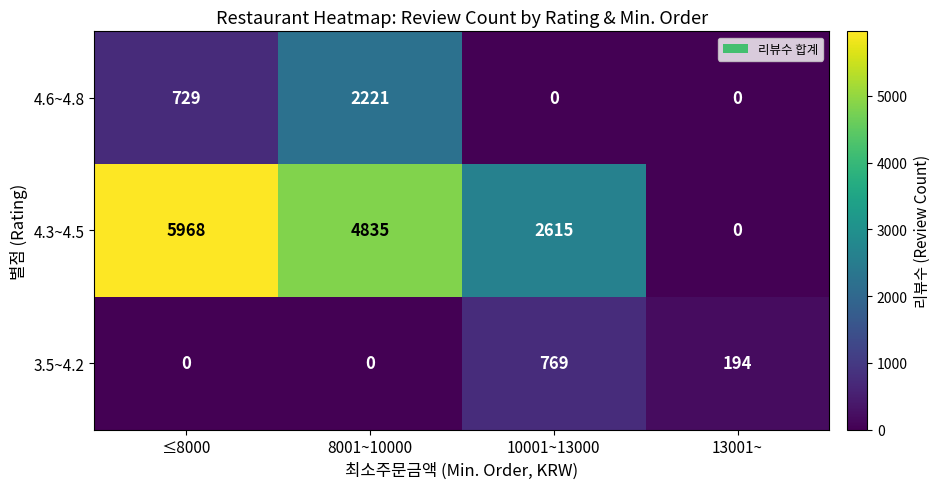

Rank the series by their average value, from lowest to highest.

3.5~4.2, 4.6~4.8, 4.3~4.5